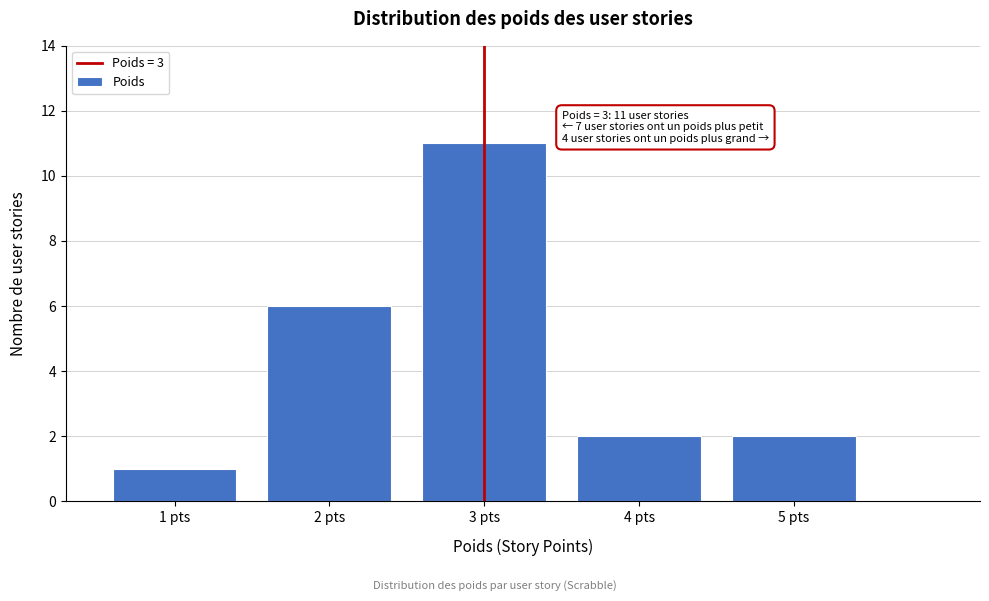

Reading right to left, list all the values displayed in this chart.

2	2	11	6	1